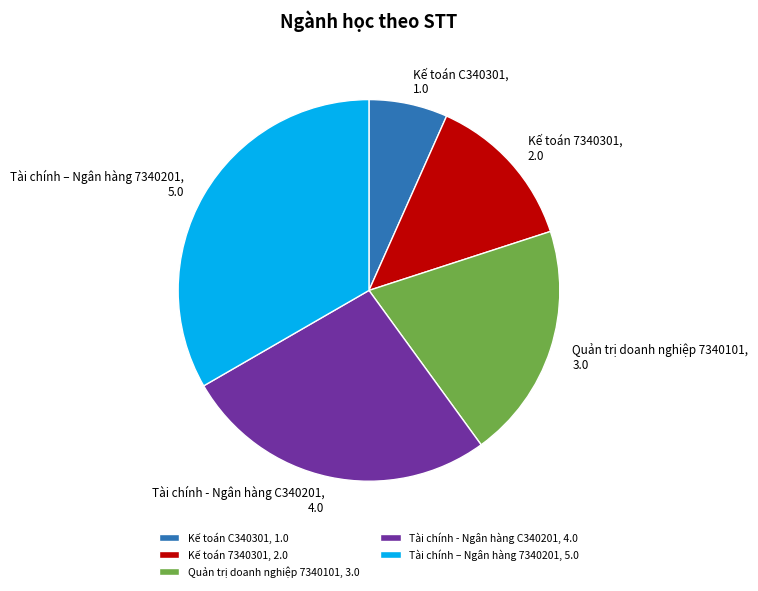

Is the sum of Kế toán C340301 and Tài chính - Ngân hàng C340201 greater than half?

No